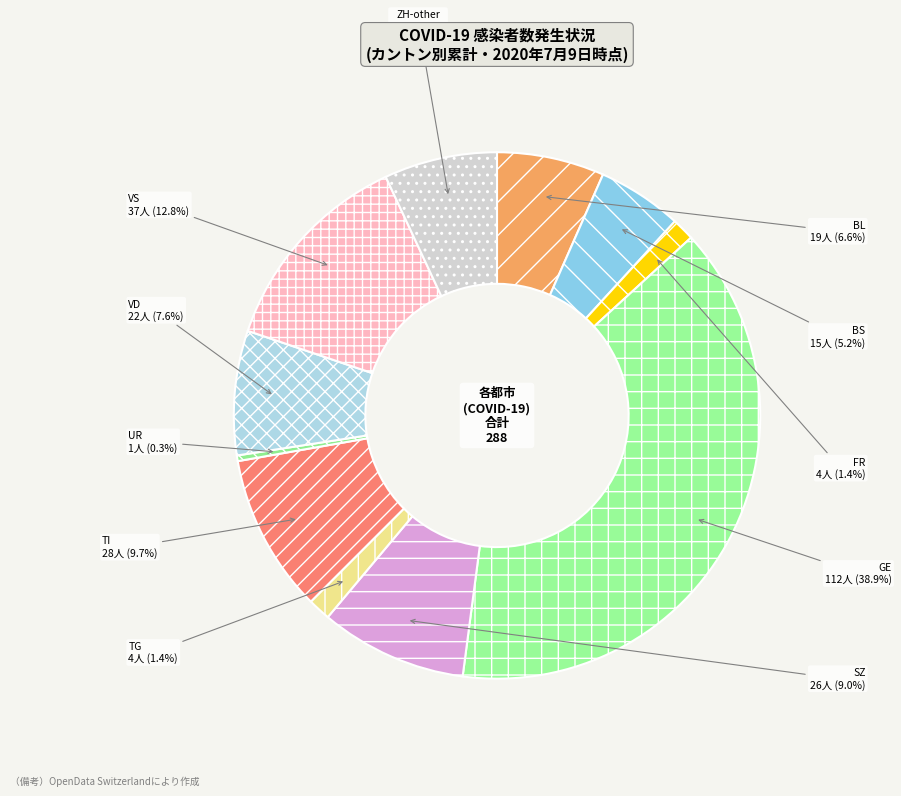

What percentage is the GE slice, to the nearest percent?

39%